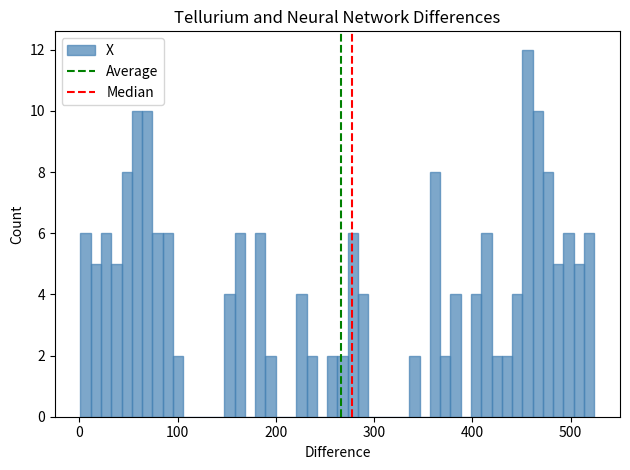

Around what value on the x-axis is the tallest bar? Give the approximate position of its centre, as read against the axis.

460